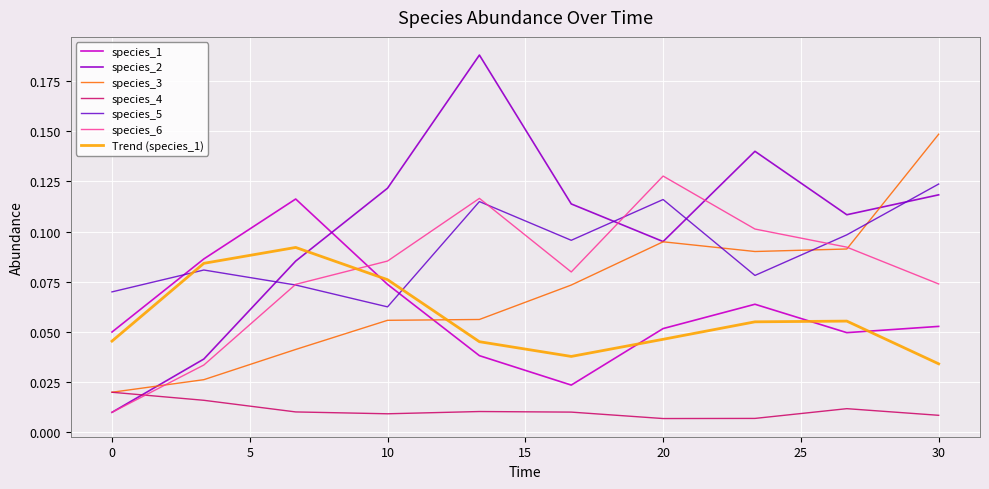

Which series has the largest range (max minus min)?

species_2